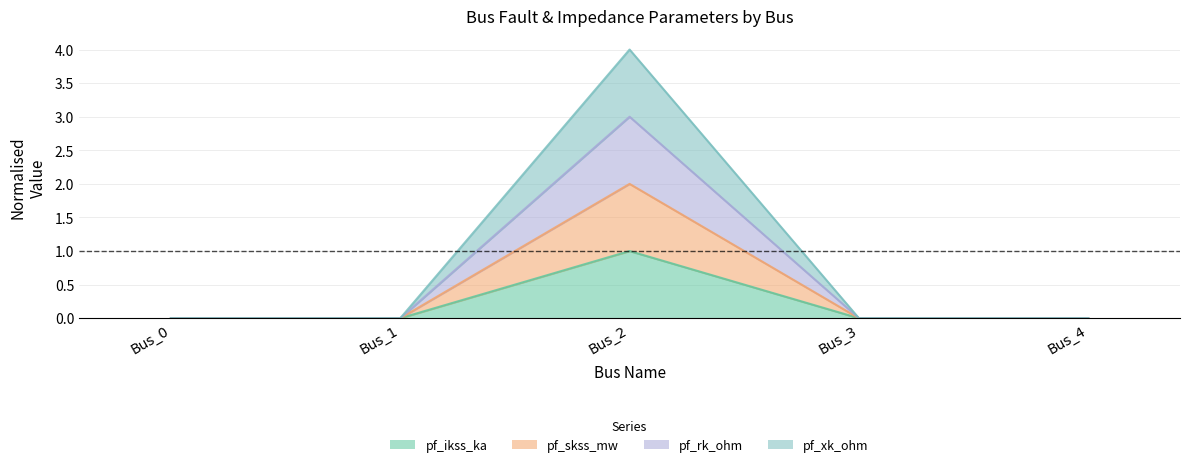

Where is pf_skss_mw nearest to the value 0?

Bus_0